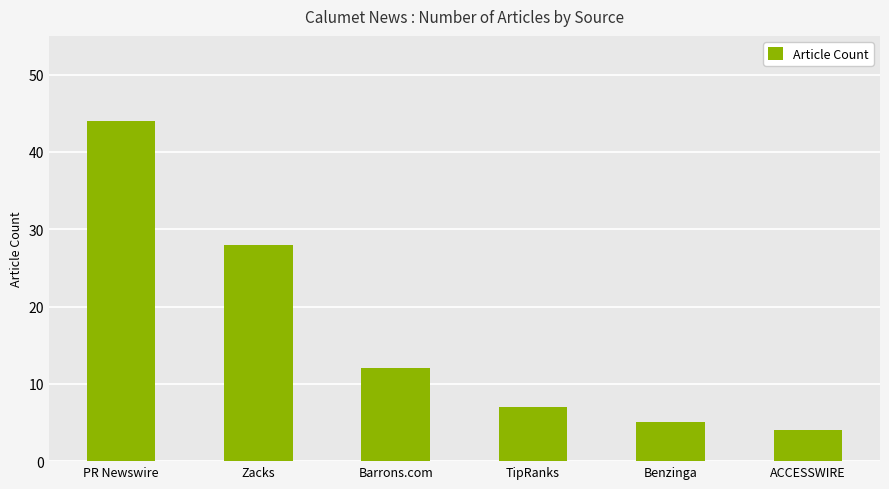

What is the difference between the second highest and second lowest values?

23